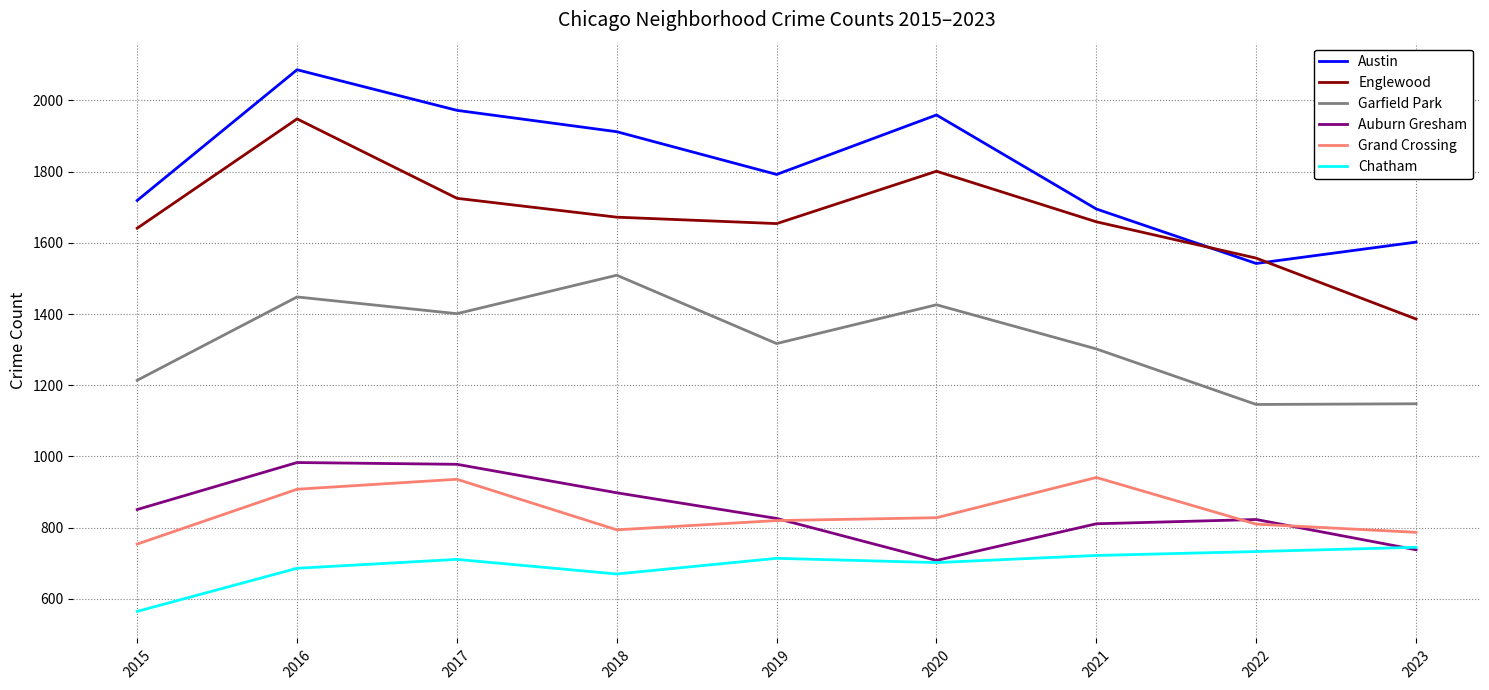

What is the total value across all series at 2015?

6744